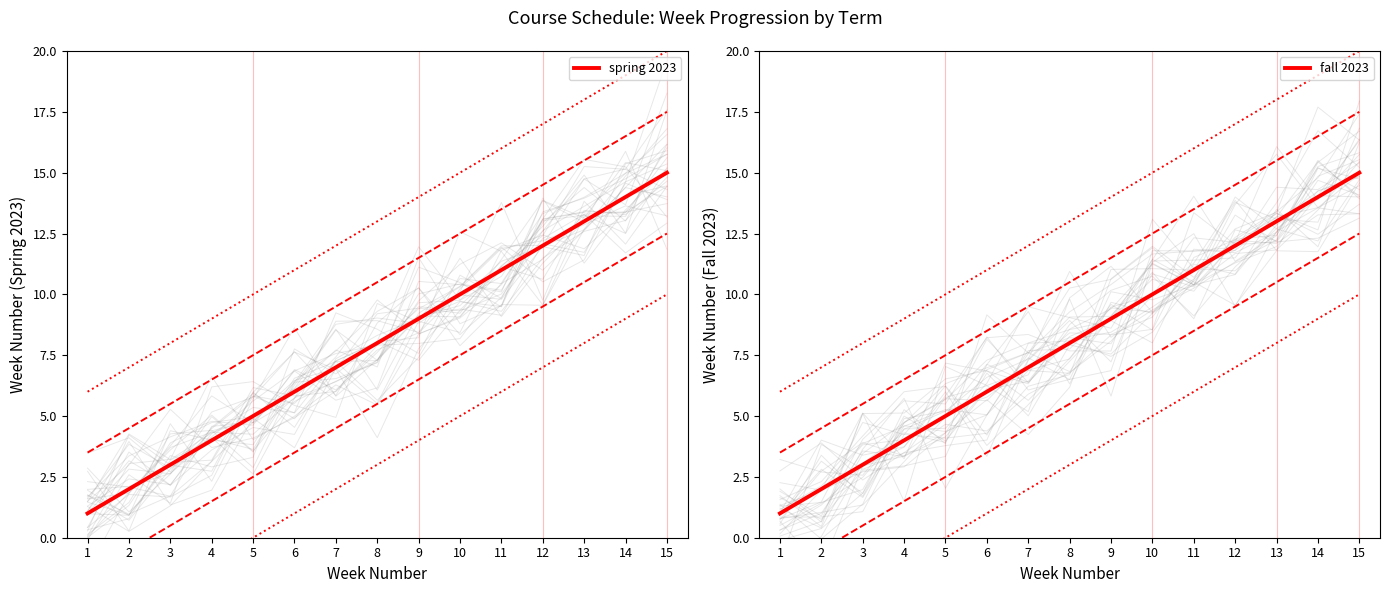

Reading left to right, what are all the values shown in this chart?

spring 2023: 1	2	3	4	5	6	7	8	9	10	11	12	13	14	15
fall 2023: 1	2	3	4	5	6	7	8	9	10	11	12	13	14	15